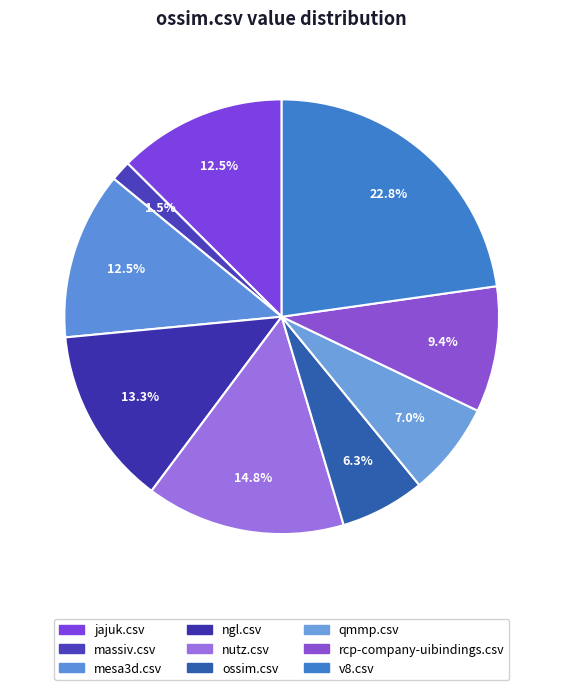

True or false: rcp-company-uibindings.csv accounts for 9% of the total.

True